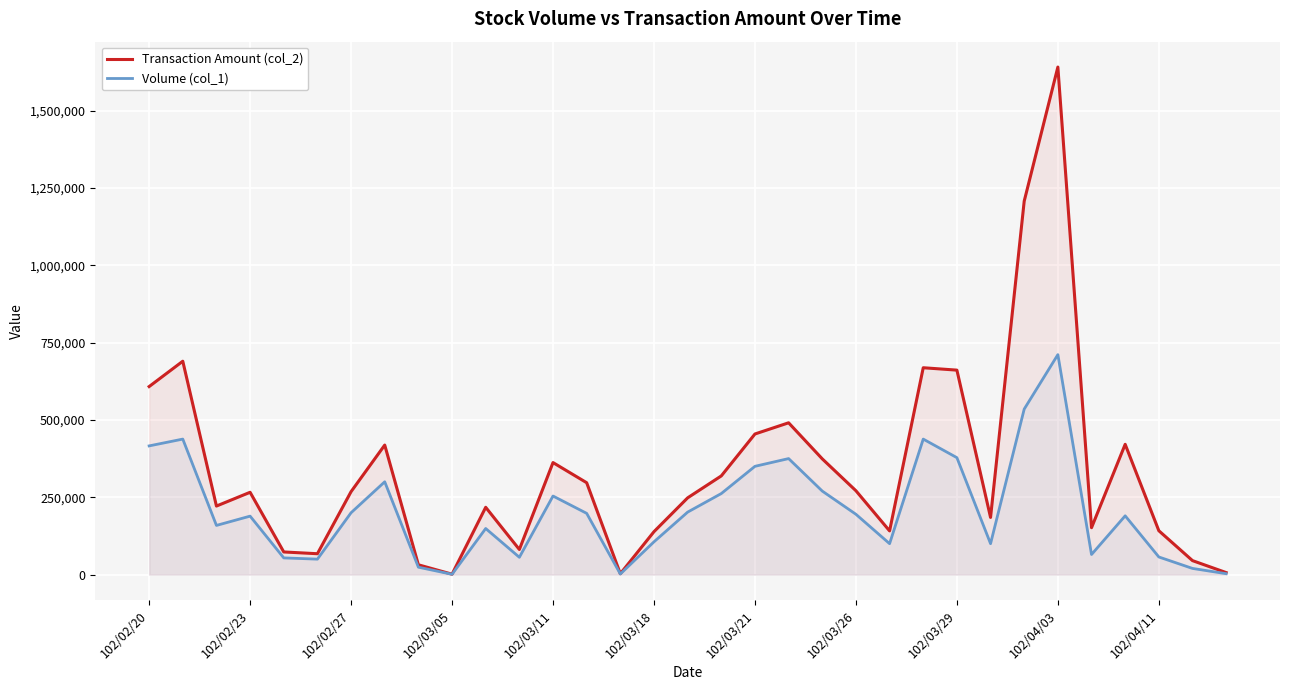

The Volume (col_1) series shows 189000 at 102/02/23. True or false?

True